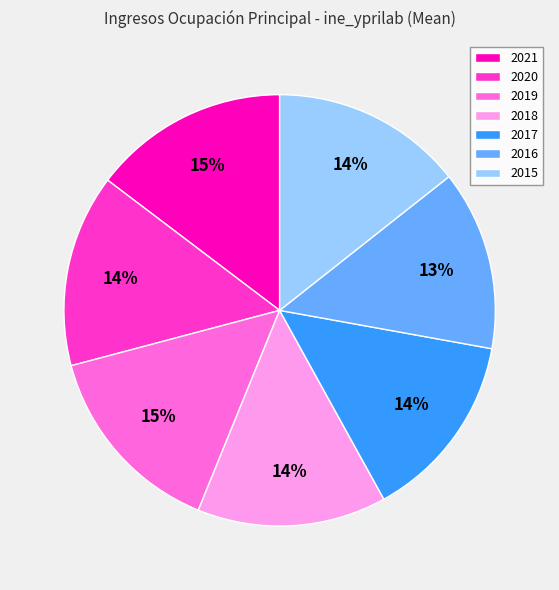

To the nearest percent, what percentage of the pie is 2016?

13%